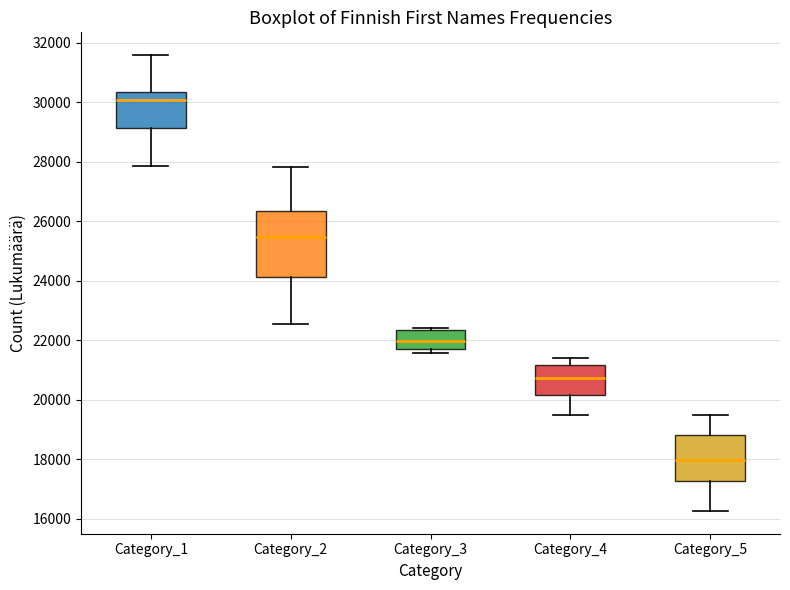

Reading left to right, read every box against the y-axis: the position of its median line, the range the box covers, and the ends of its whiskers. The values are not printed on the chart, so give them approximately, as read against the axis.

Category_1: median 30000, box 29200 to 30400, whiskers 27800 to 31600
Category_2: median 25400, box 24200 to 26400, whiskers 22600 to 27800
Category_3: median 22000, box 21800 to 22400, whiskers 21600 to 22400 (just above the box's upper edge)
Category_4: median 20800, box 20200 to 21200, whiskers 19600 to 21400
Category_5: median 18000, box 17200 to 18800, whiskers 16200 to 19400